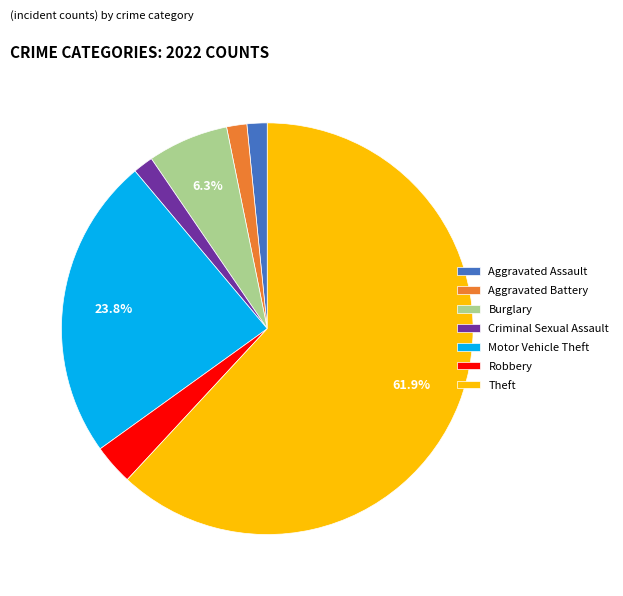

Is it true that Criminal Sexual Assault is 2% of the pie?

True